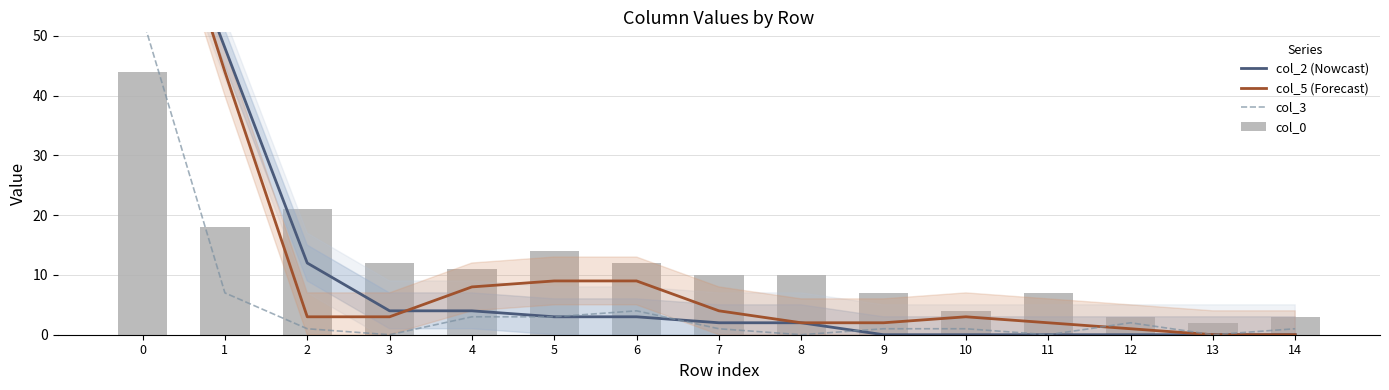

What is the value of the col_2 (Nowcast) bar at the 6th from the left?

3